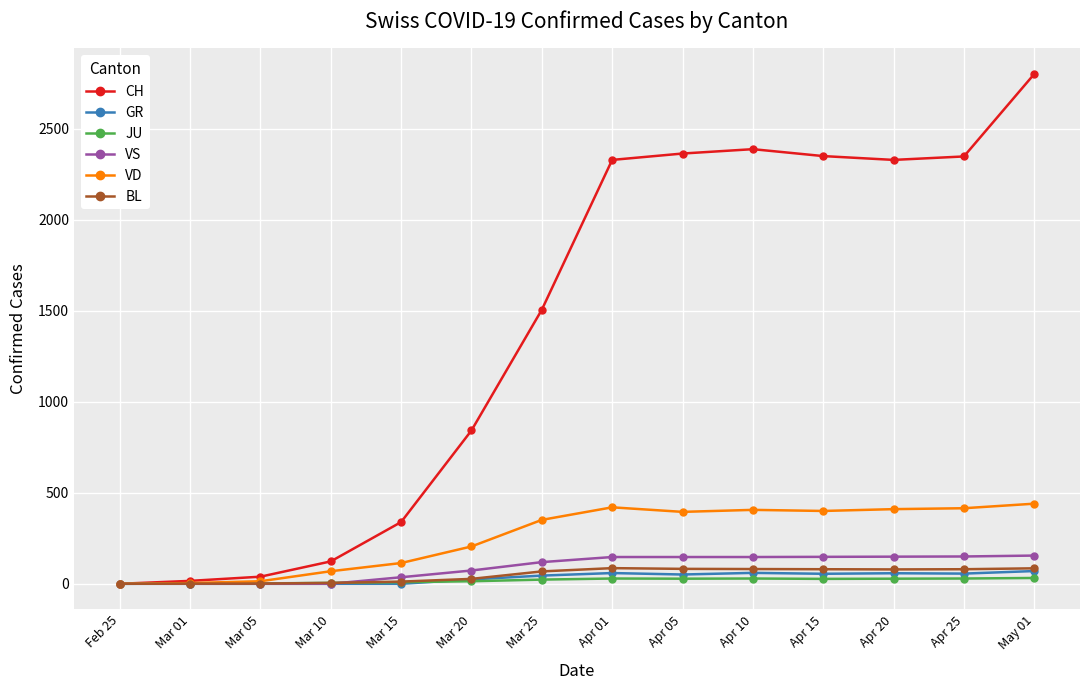

How many categories are shown in the chart?

14